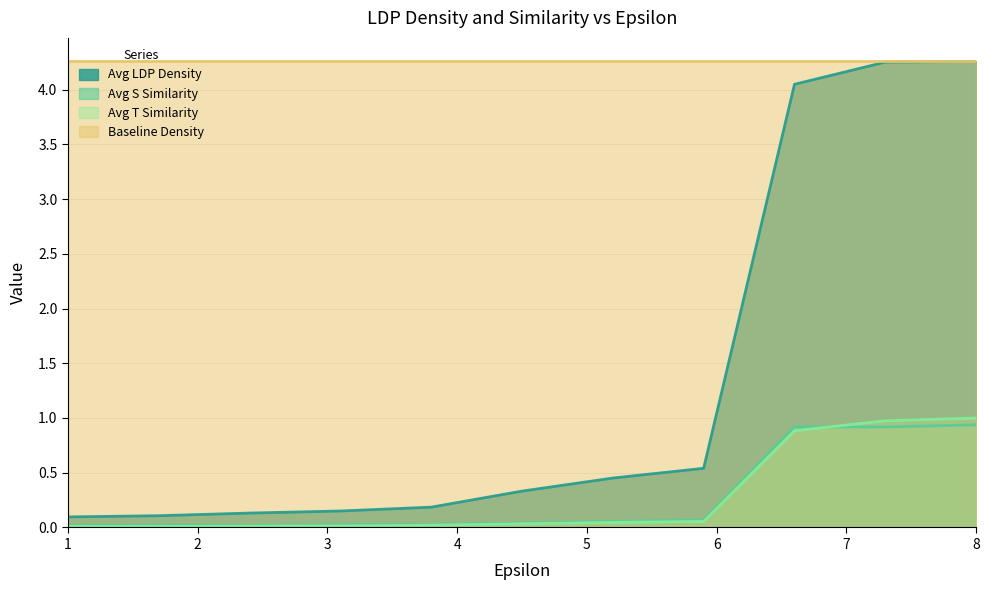

True or false: Avg S Similarity has more than 0 interior local peaks.

True